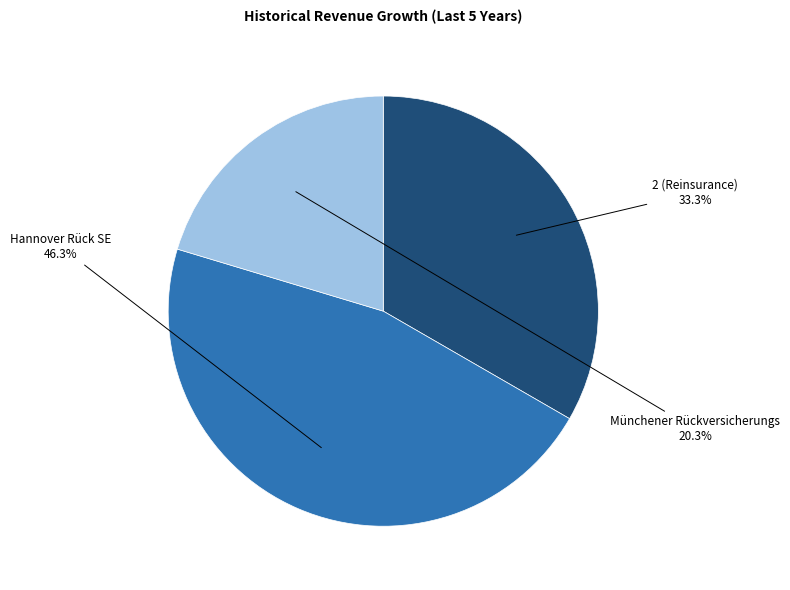

Is there any slice that represents more than half of the pie?

No